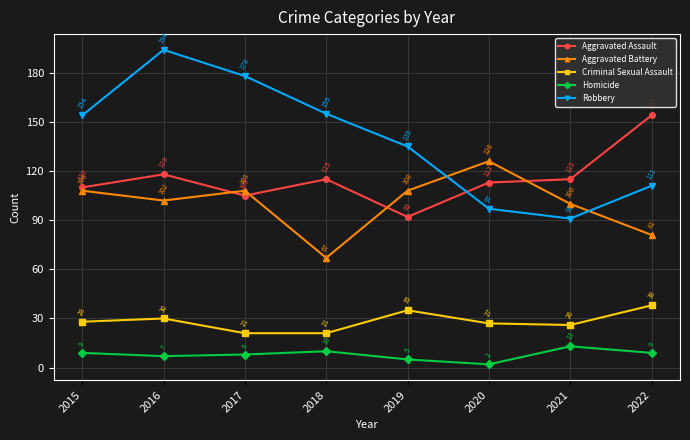

The Homicide series shows 7 at 2016. True or false?

True